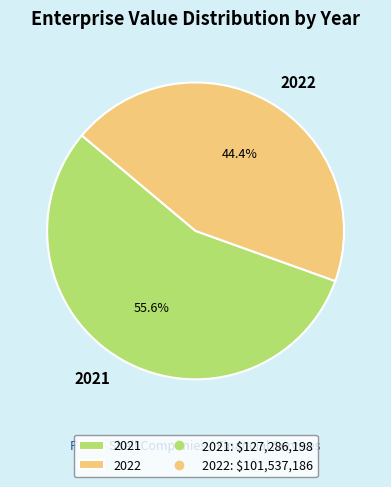

Is it true that 2021 is 65% of the pie?

False